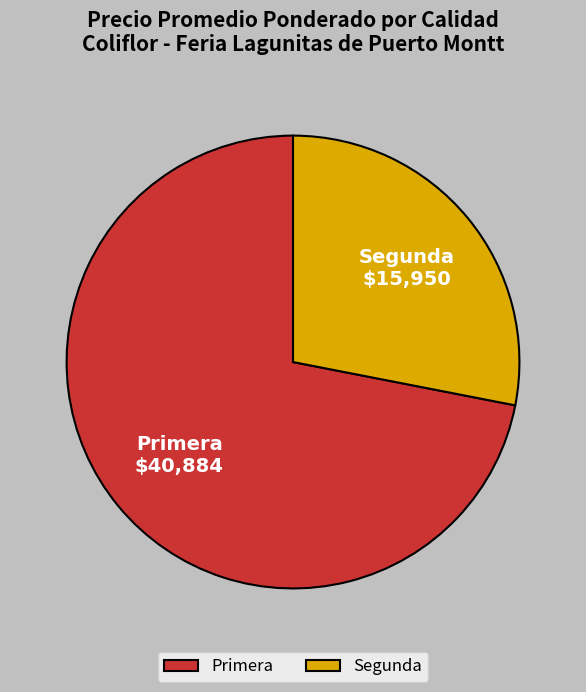

Combined, do Primera and Segunda account for over 50%?

Yes